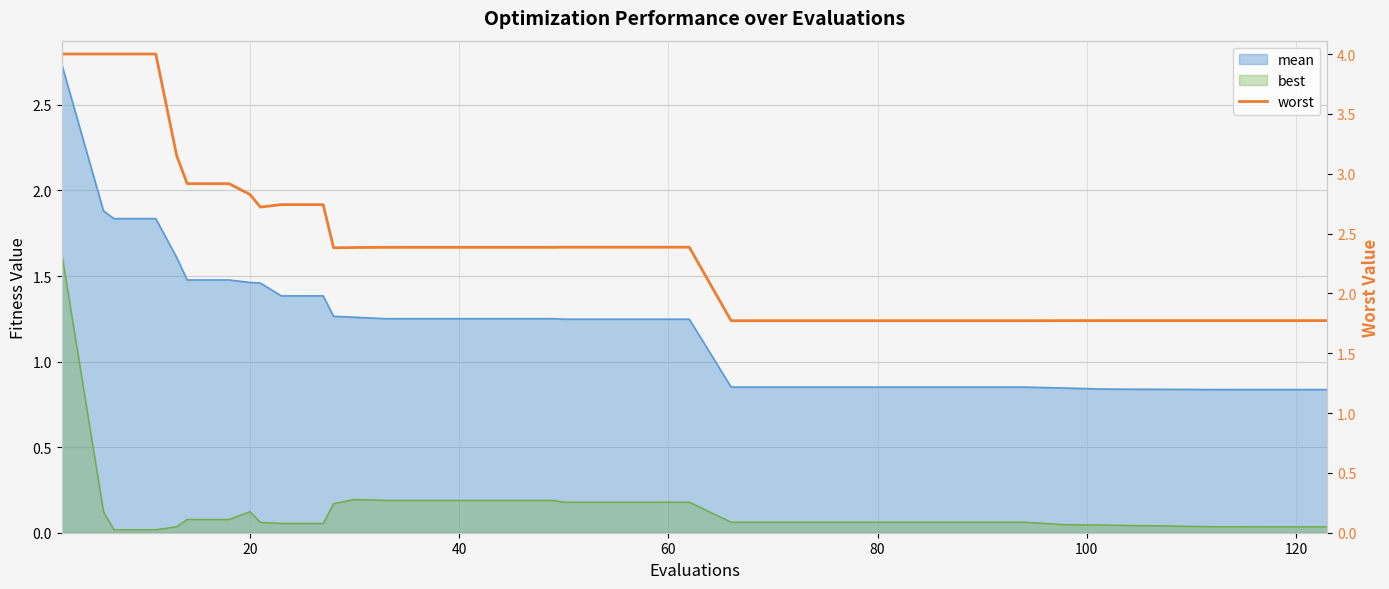

What is the greatest value displayed?

4.0